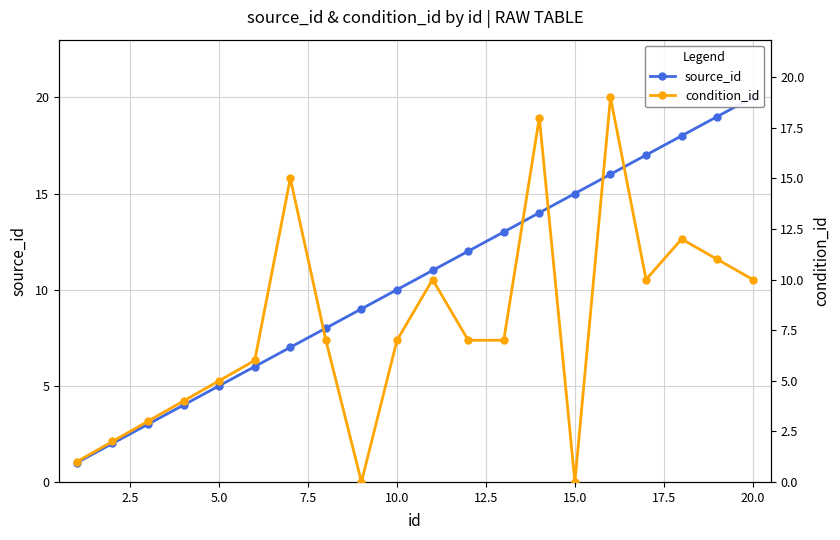

Which series ends up on top after the final intersection of source_id and condition_id?

source_id